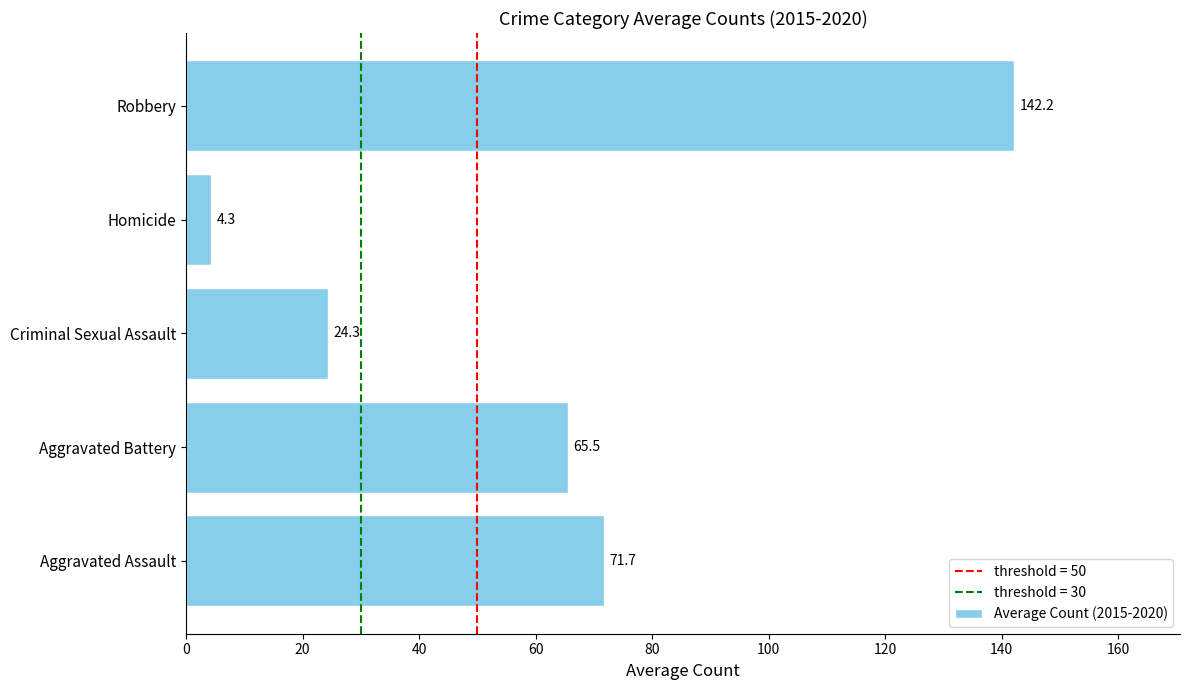

Between Aggravated Battery and Homicide, which is larger?

Aggravated Battery